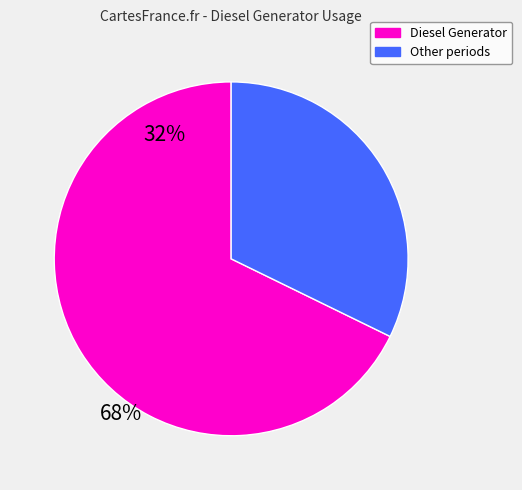

Is there any slice that represents more than half of the pie?

Yes